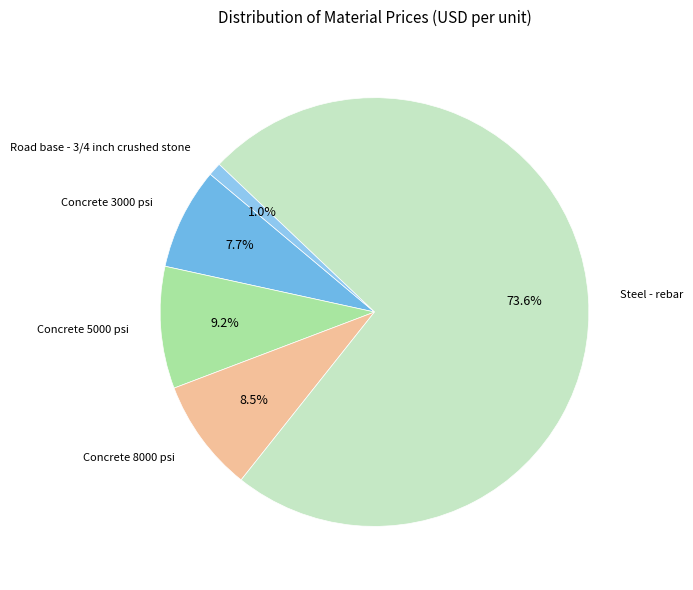

Count the number of slices in the pie.

5